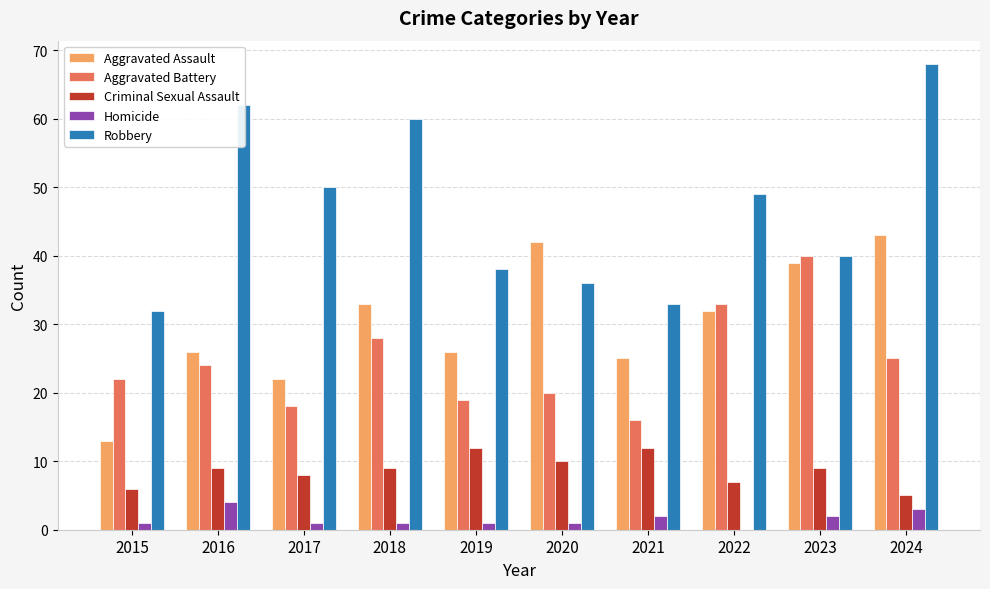

True or false: Robbery has a value of 61 at 2019.

False